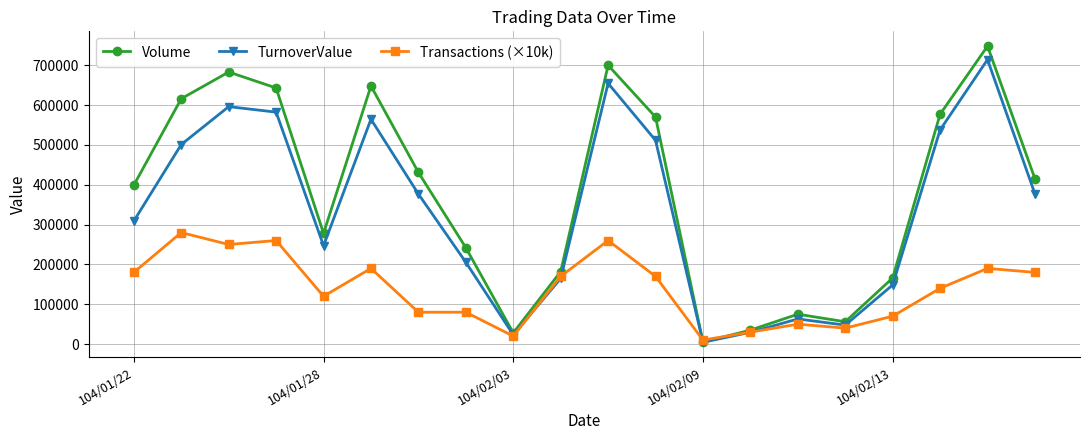

Which series has the widest spread of values?

Volume